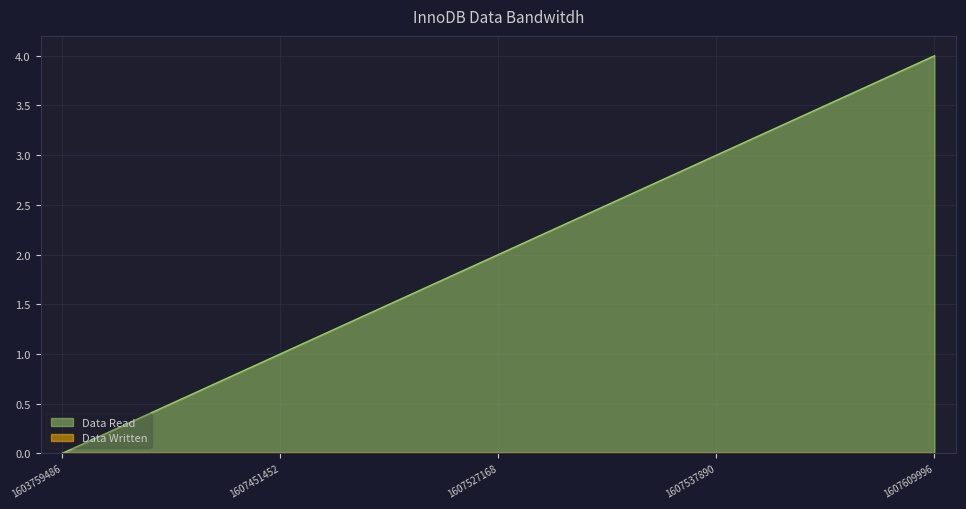

What is the sum of the values at 1607451452 and 1607537890?

4